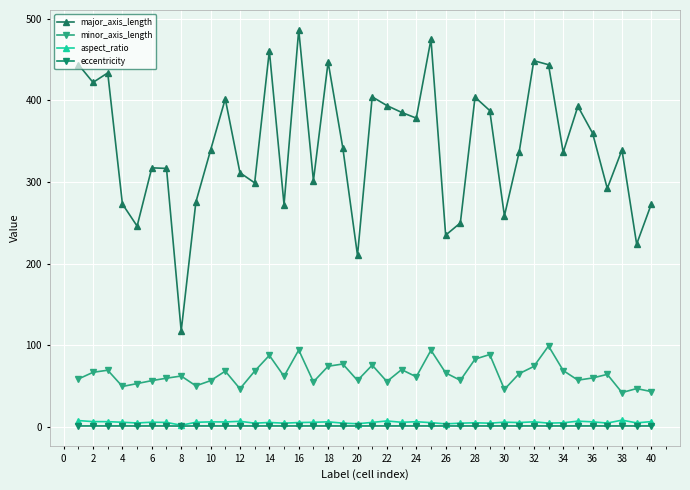

How many lines are shown in the chart?

4